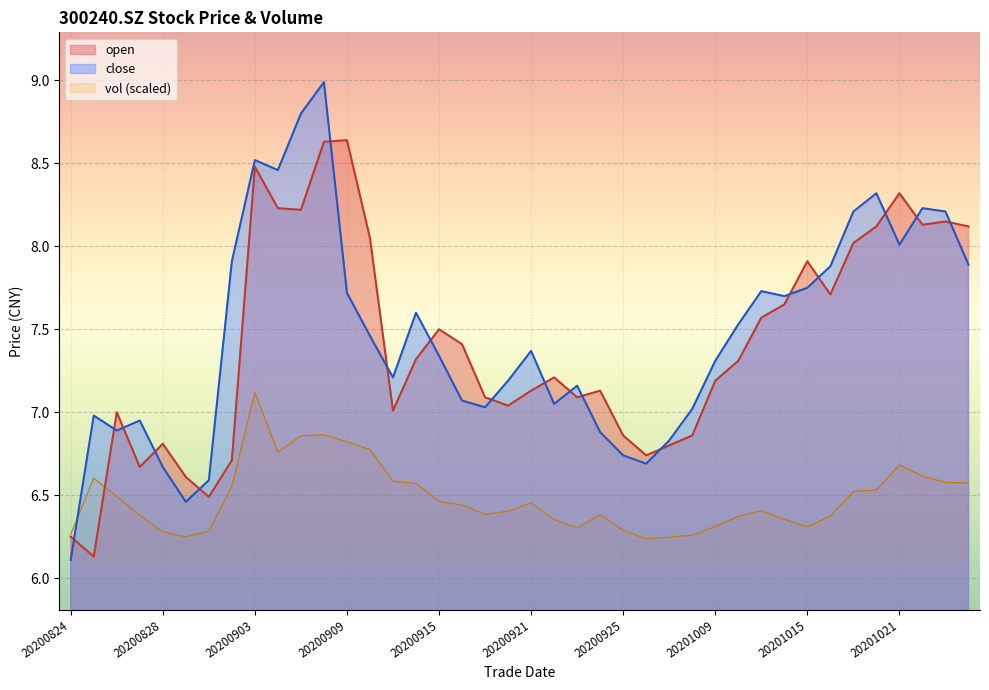

How many interior local peaks does the open series have?

10